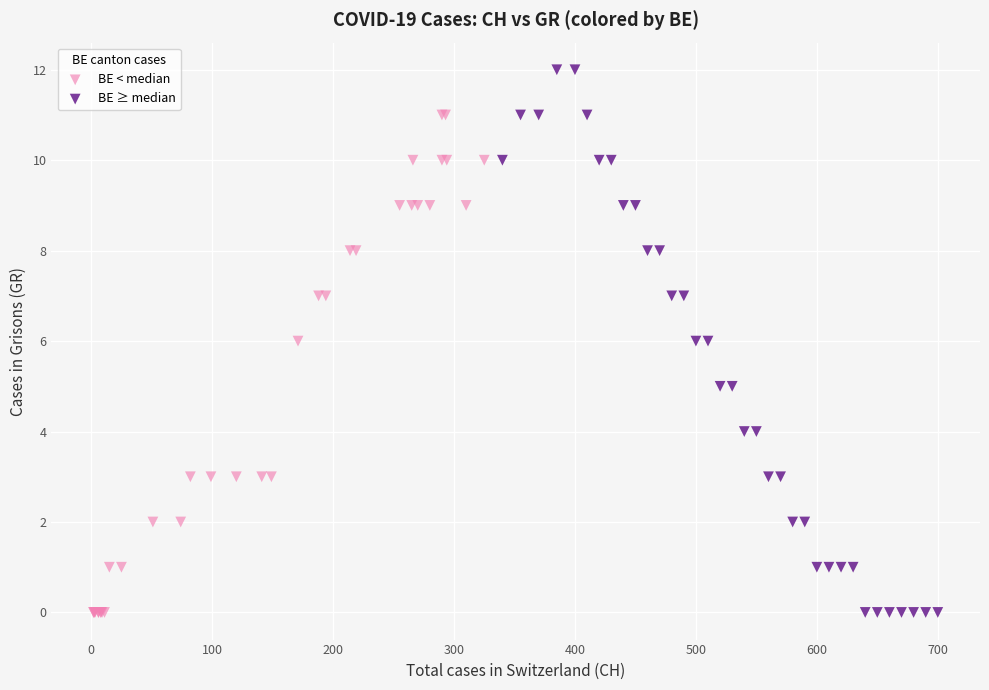

Which series reaches the maximum Y coordinate?

BE ≥ median